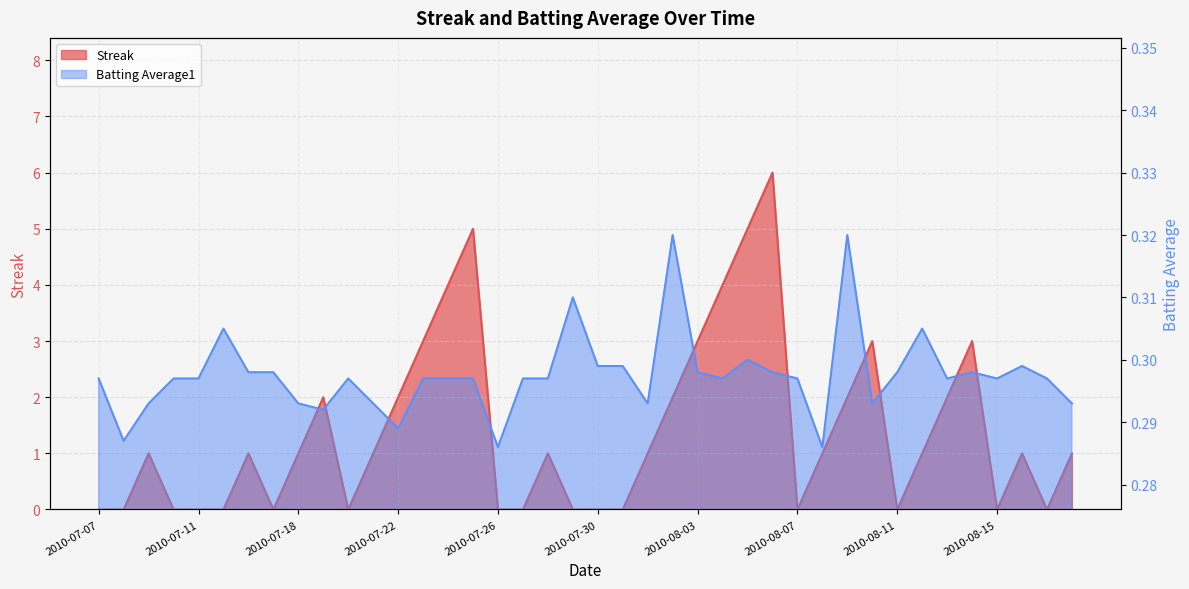

After their last crossing, which series has the higher values: Batting Average1 or Streak?

Streak